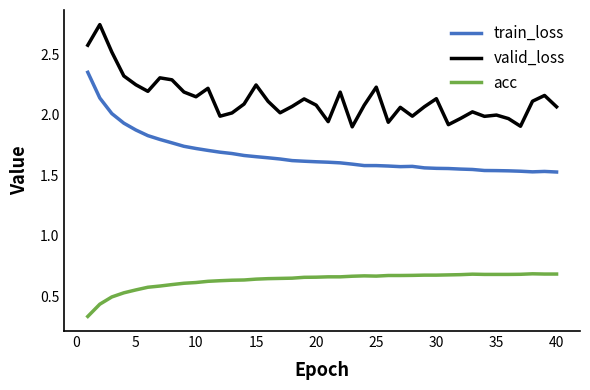

True or false: train_loss and acc cross at least once.

False